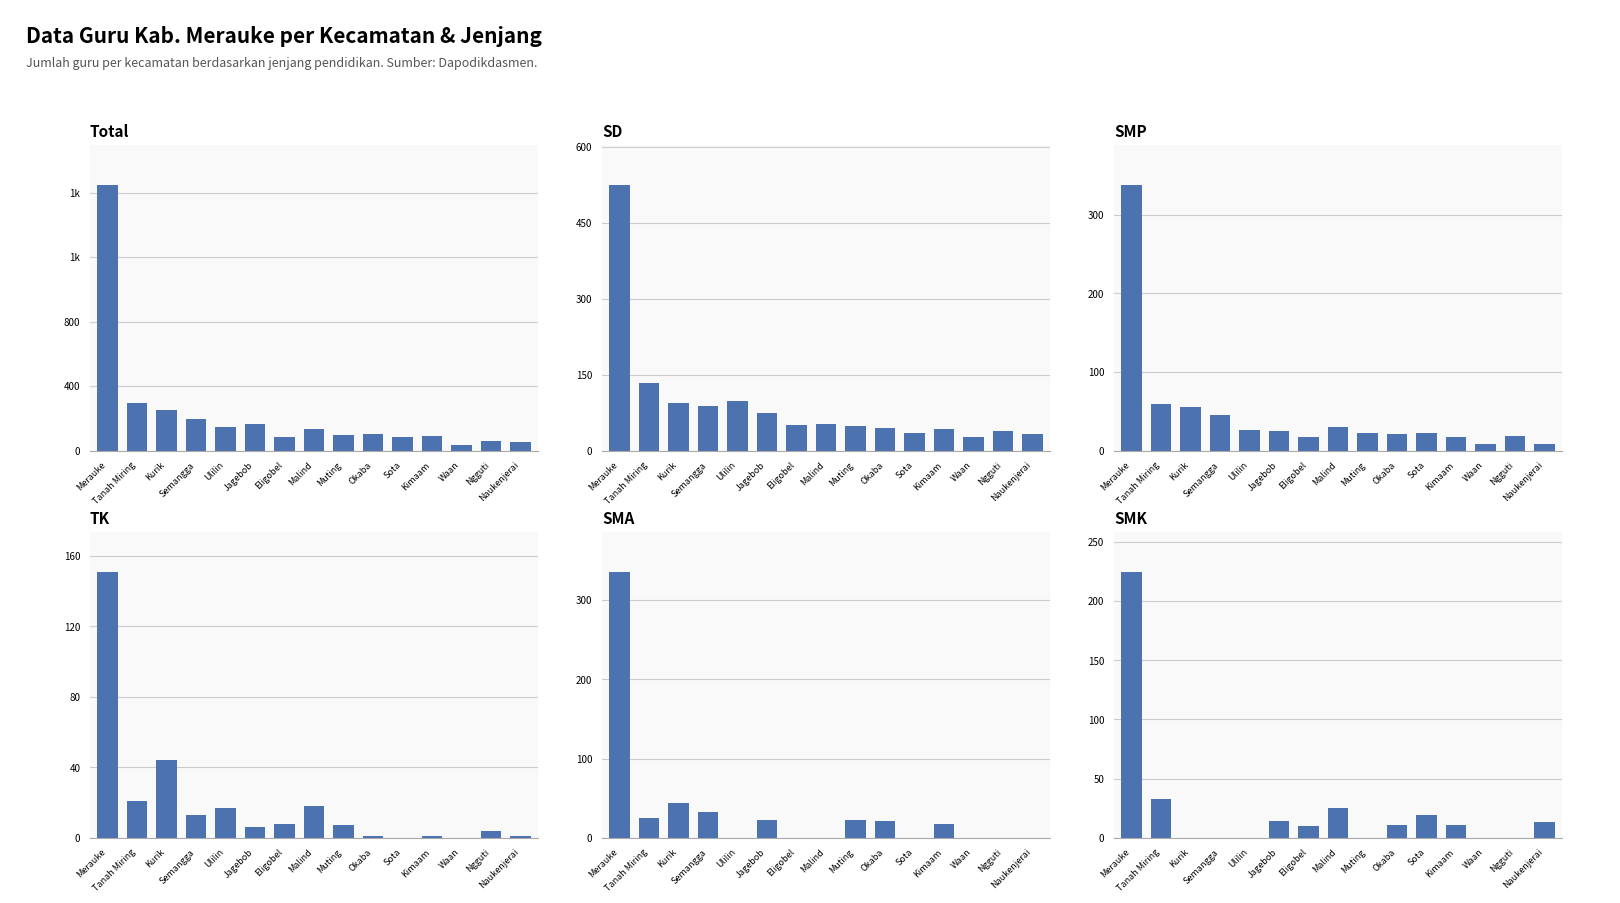

How many values in the Total series are below 104?

7